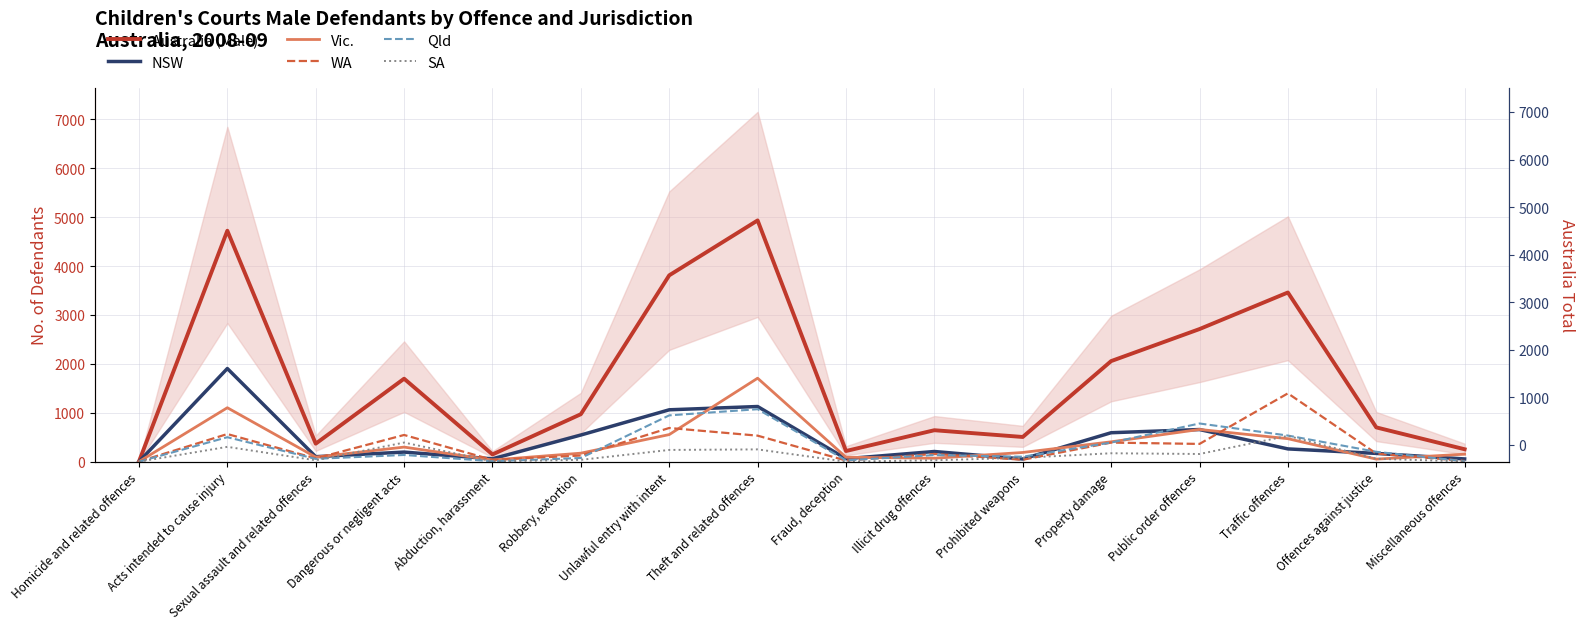

What is the value of the WA point at the 9th from the left?

23